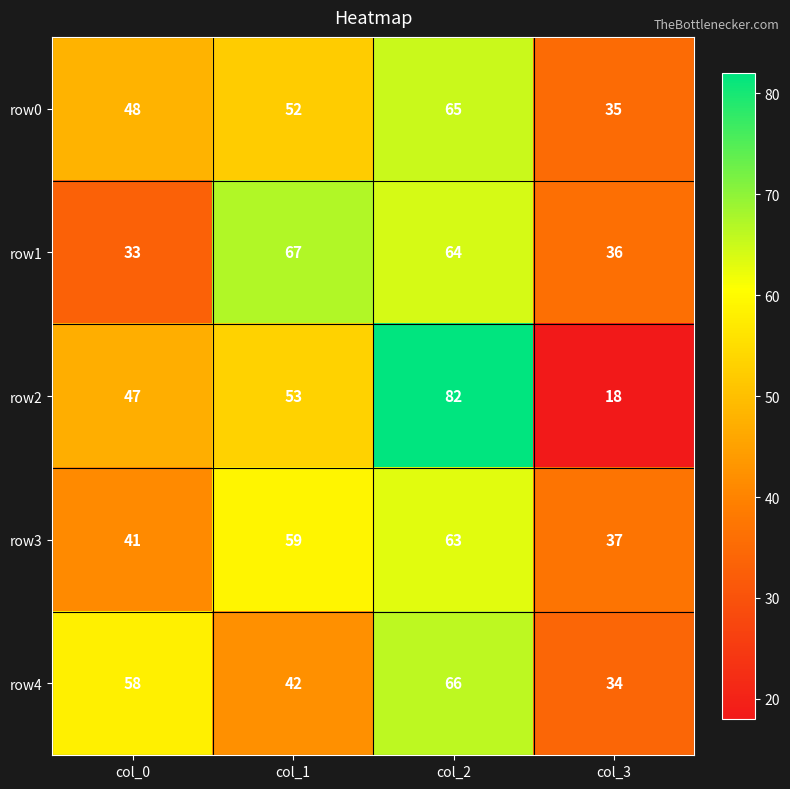

At col_3, list the series in order from largest to smallest.

row3, row1, row0, row4, row2